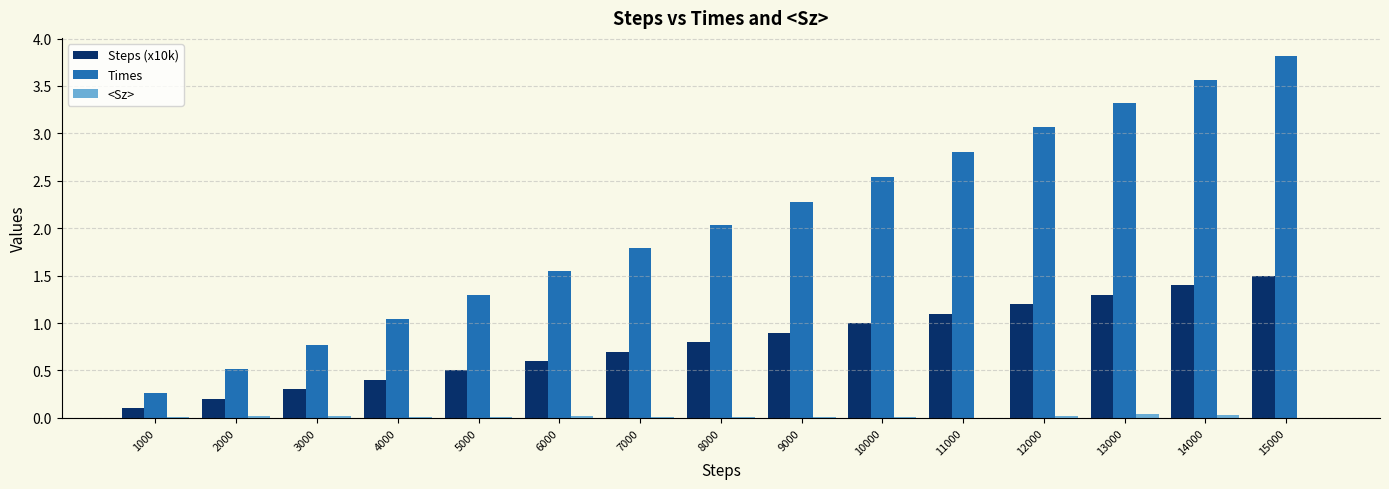

Count the number of data series in this chart.

3